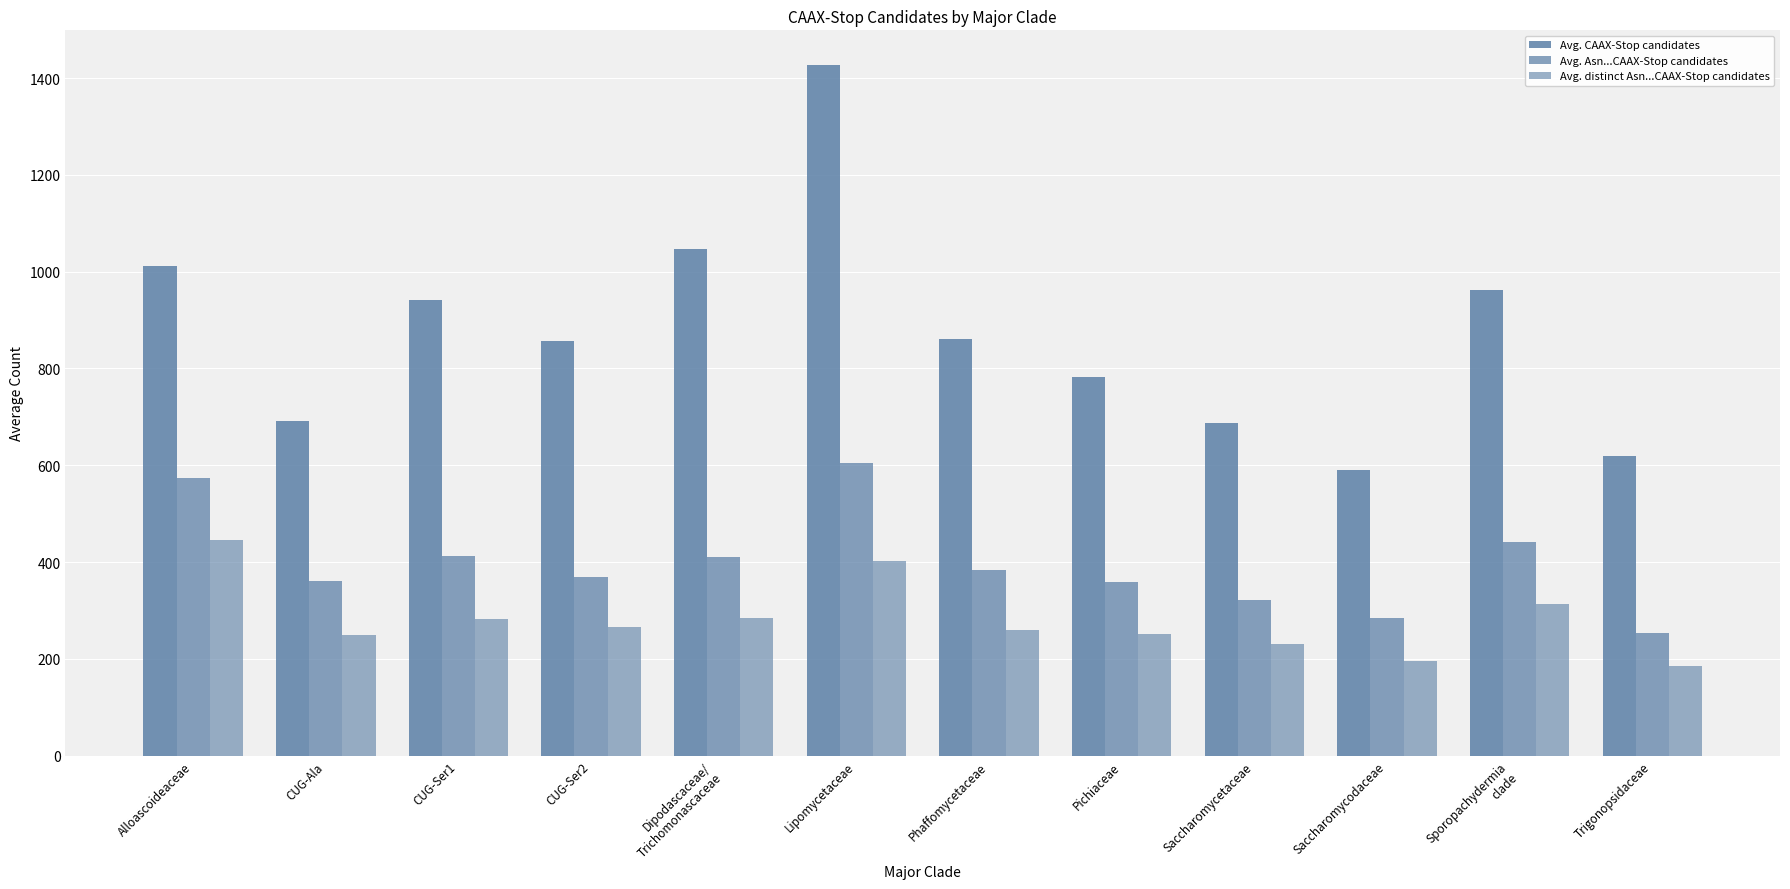

List the labels in order of Avg. distinct Asn...CAAX-Stop candidates value, smallest first.

Trigonopsidaceae, Saccharomycodaceae, Saccharomycetaceae, CUG-Ala, Pichiaceae, Phaffomycetaceae, CUG-Ser2, CUG-Ser1, Dipodascaceae/
Trichomonascaceae, Sporopachydermia
clade, Lipomycetaceae, Alloascoideaceae